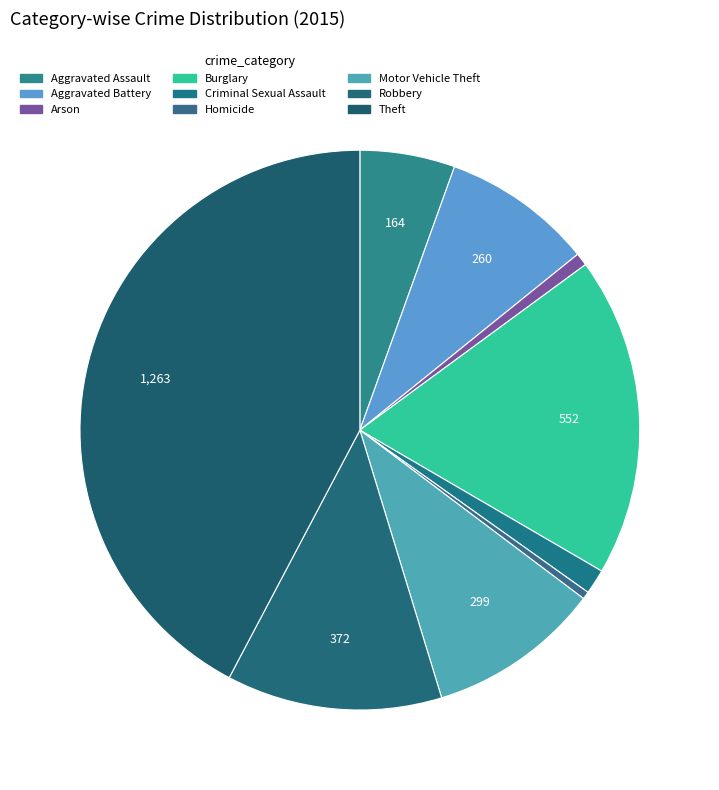

Is it true that Arson is 1% of the pie?

True